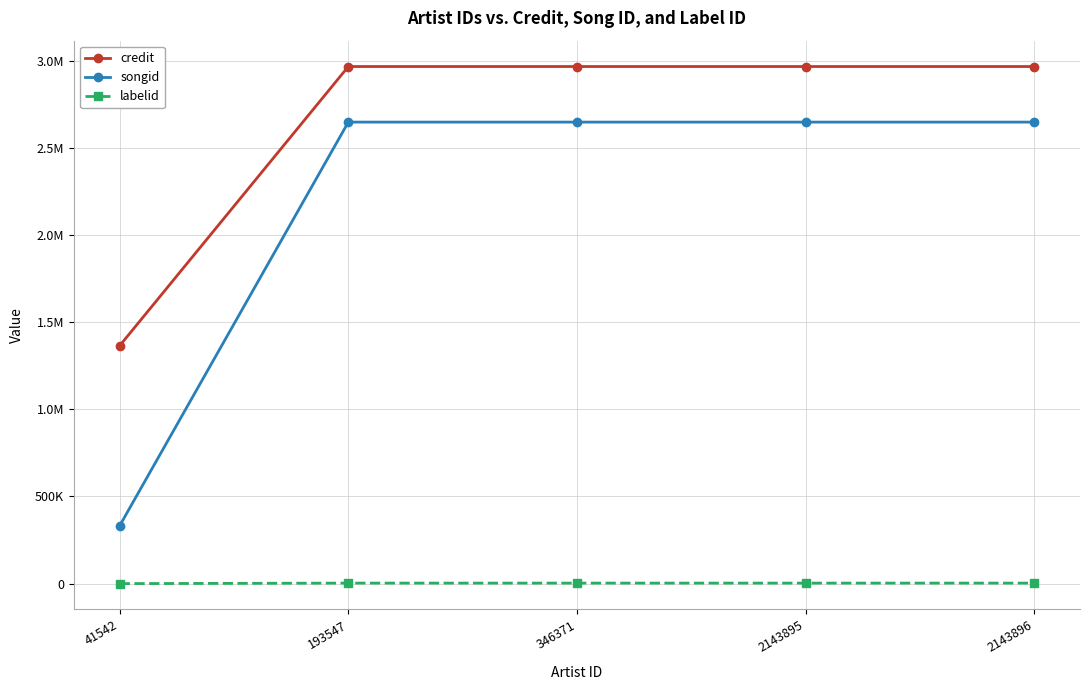

What is the sum of all labelid values?

11795